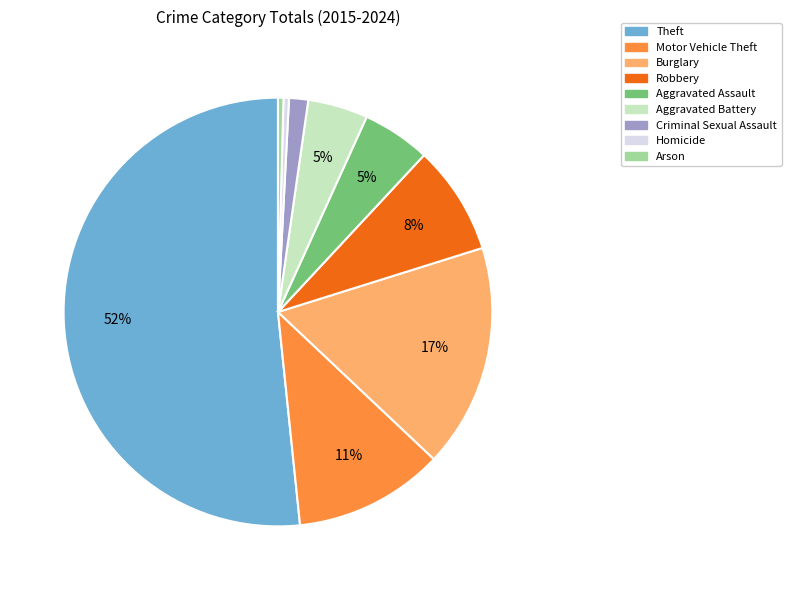

Count the number of slices in the pie.

9